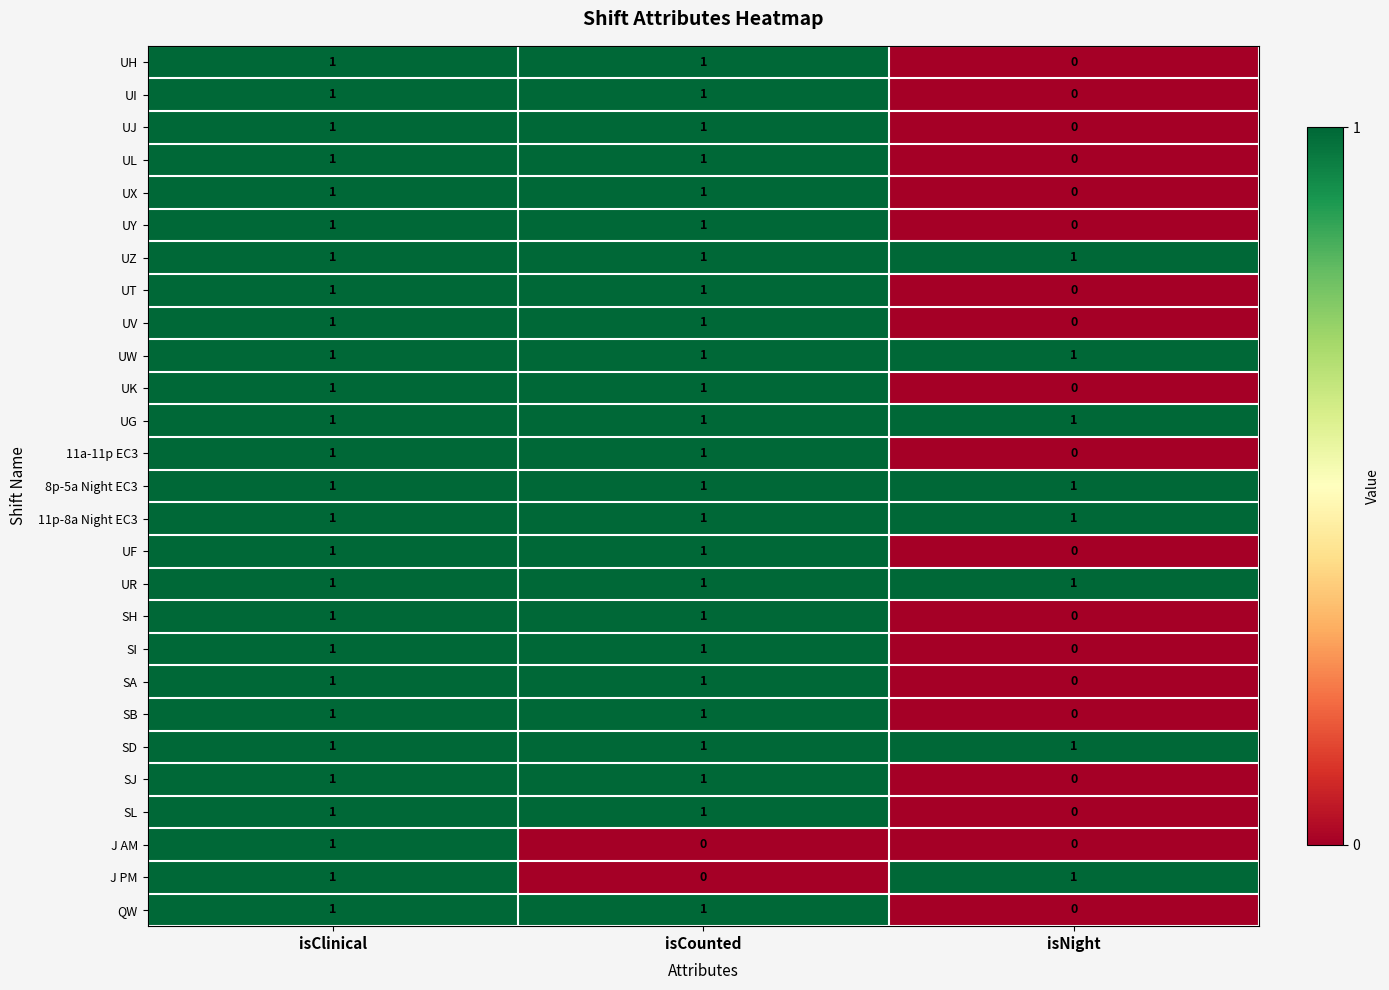

The 11p-8a Night EC3 series shows 1 at isCounted. True or false?

True